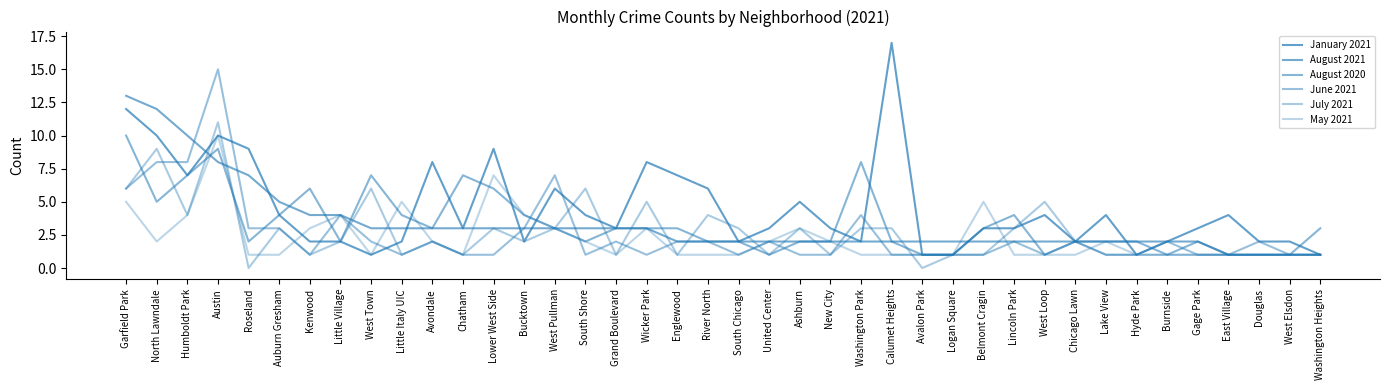

Count the number of categories in the chart.

40